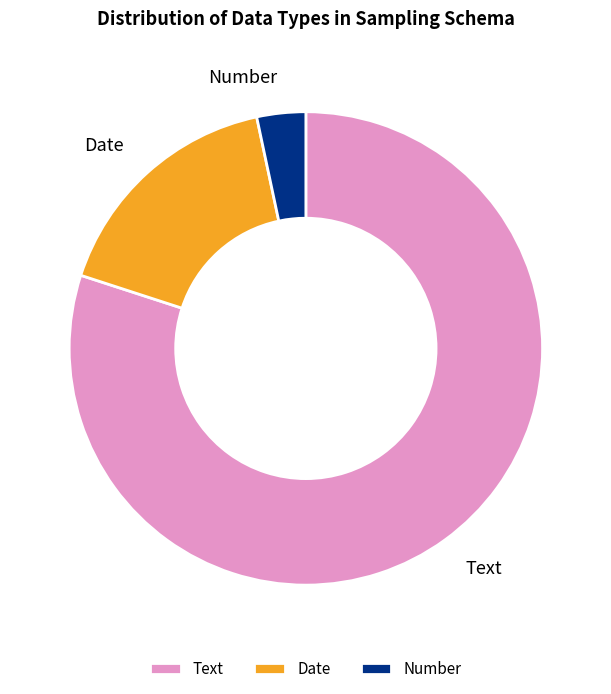

Rank the categories by value from highest to lowest.

Text, Date, Number